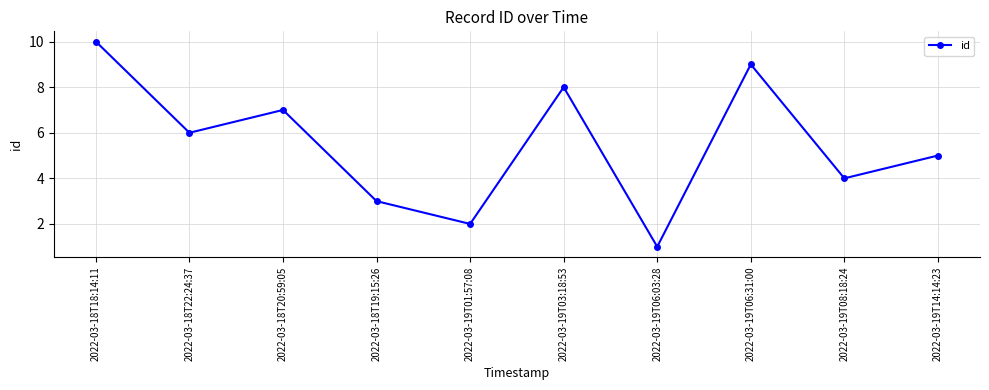

List the labels in order of value, largest first.

2022-03-18T18:14:11, 2022-03-19T06:31:00, 2022-03-19T03:18:53, 2022-03-18T20:59:05, 2022-03-18T22:24:37, 2022-03-19T14:14:23, 2022-03-19T08:18:24, 2022-03-18T19:15:26, 2022-03-19T01:57:08, 2022-03-19T06:03:28